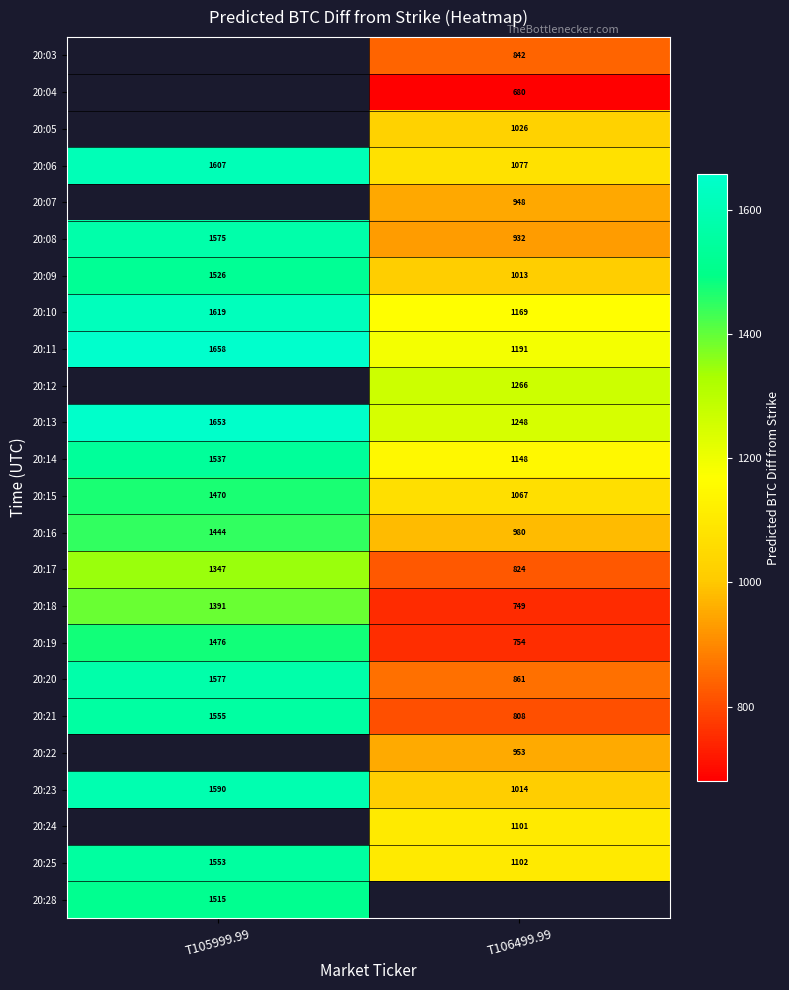

How many values in the 20:10 series are below 1619?

1